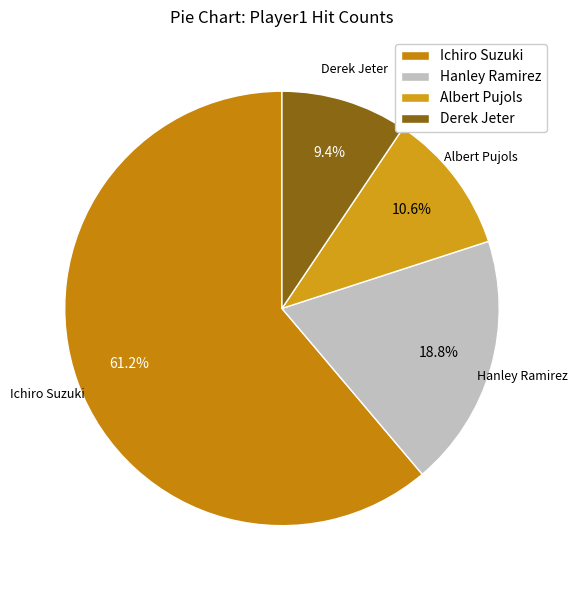

Which slice is the largest?

Ichiro Suzuki